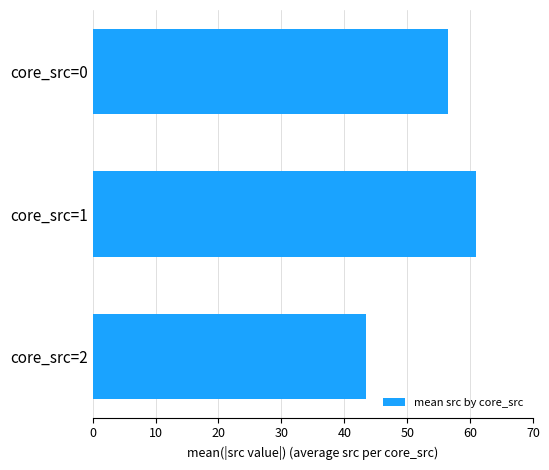

How many series are shown in this chart?

1